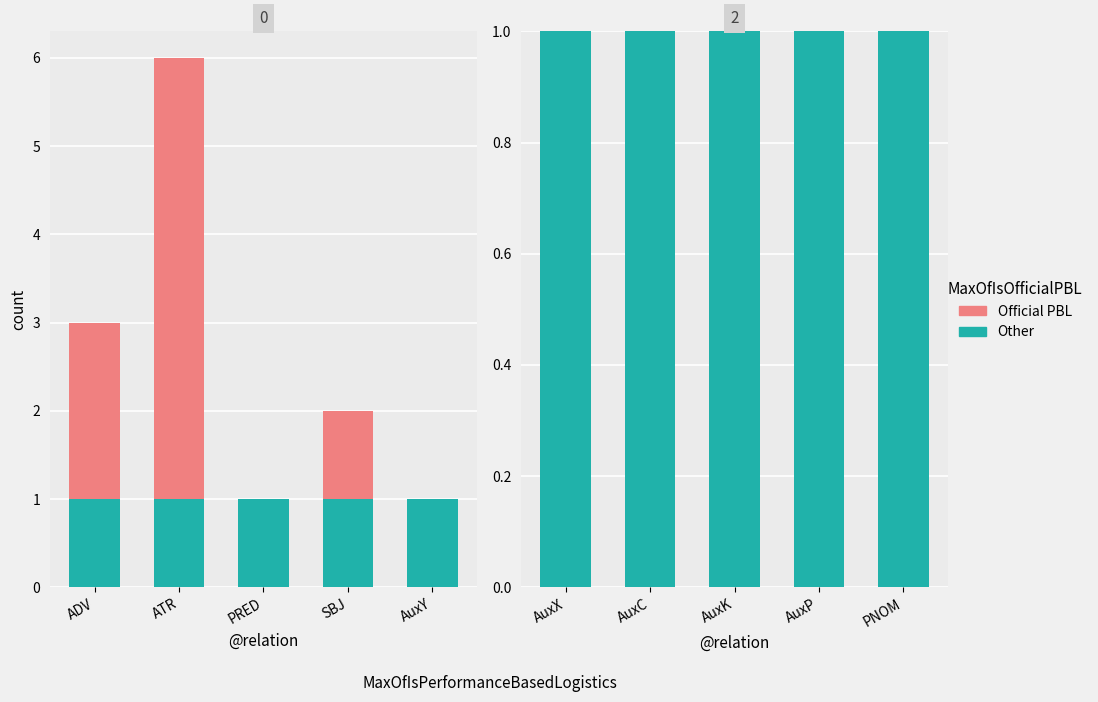

What is the difference between the highest and lowest values at AuxP?

1